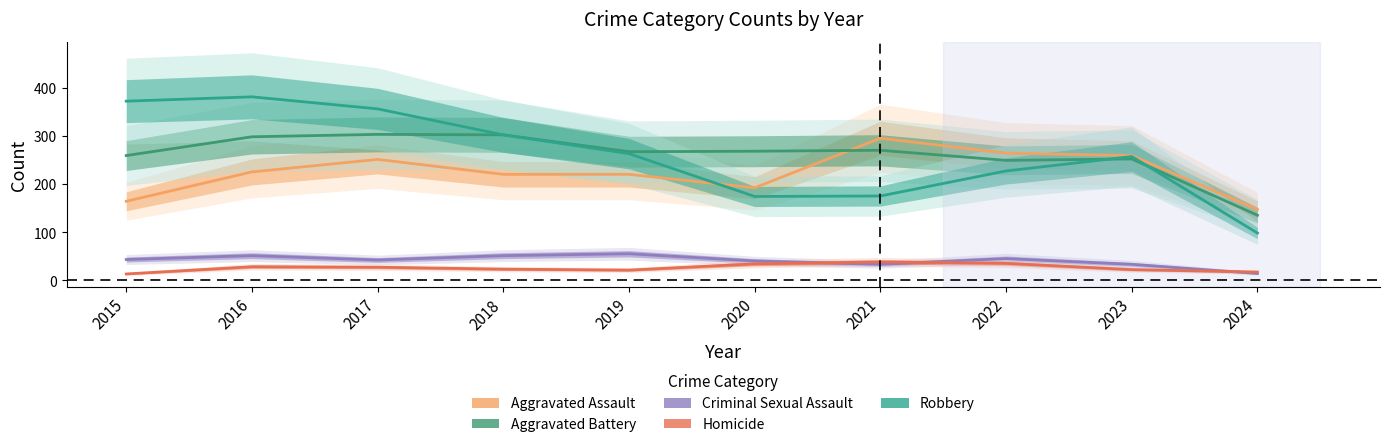

What is the difference between the maximum and minimum values in the Criminal Sexual Assault series?

41